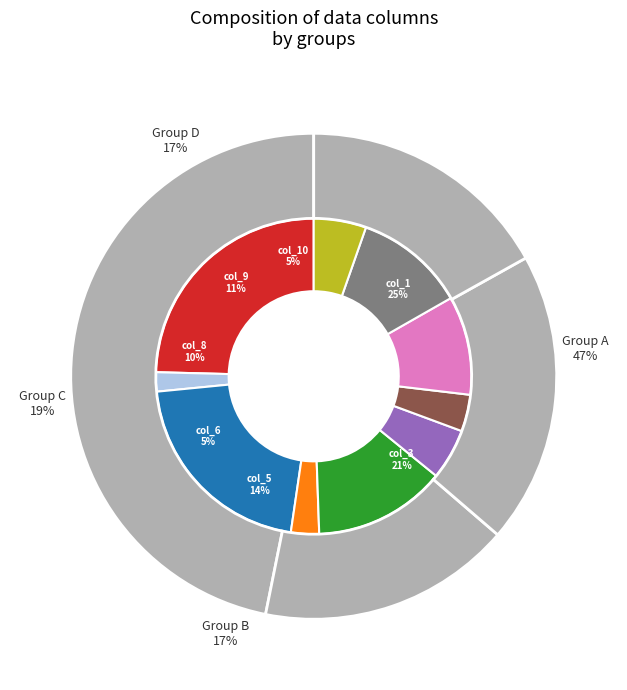

The col_2 slice represents 2% of the pie. True or false?

True